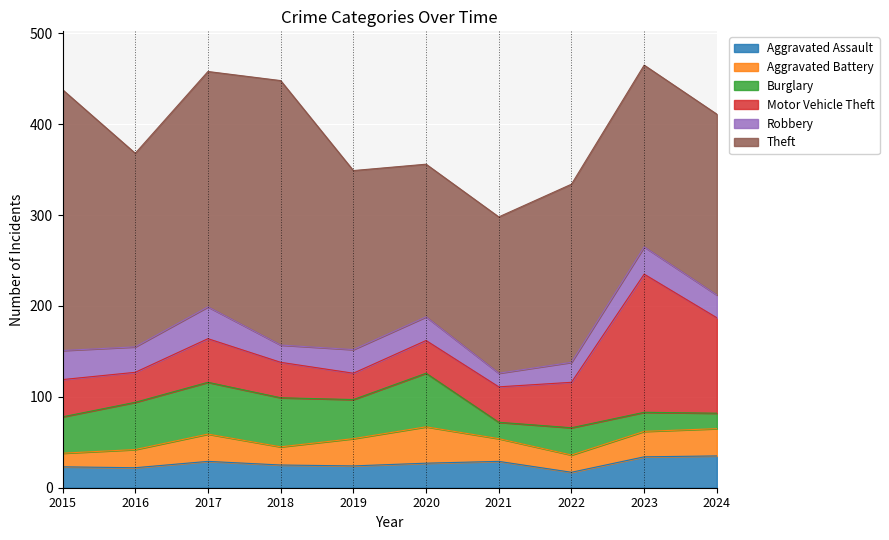

The Aggravated Assault series shows 23 at 2015. True or false?

True